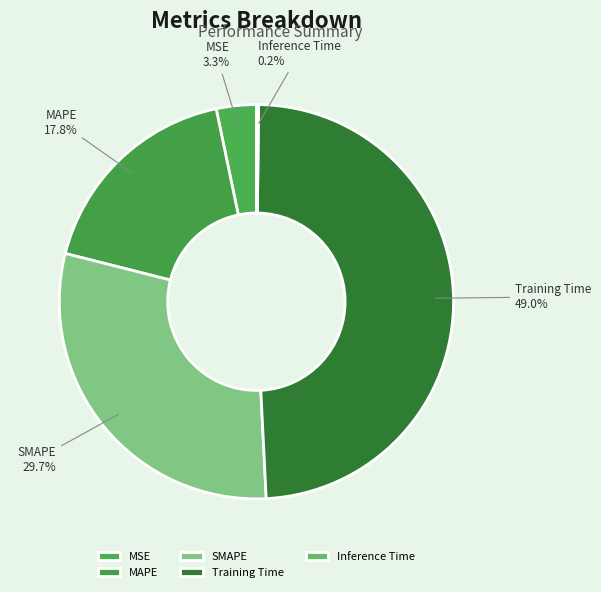

Does any single category account for the majority?

No